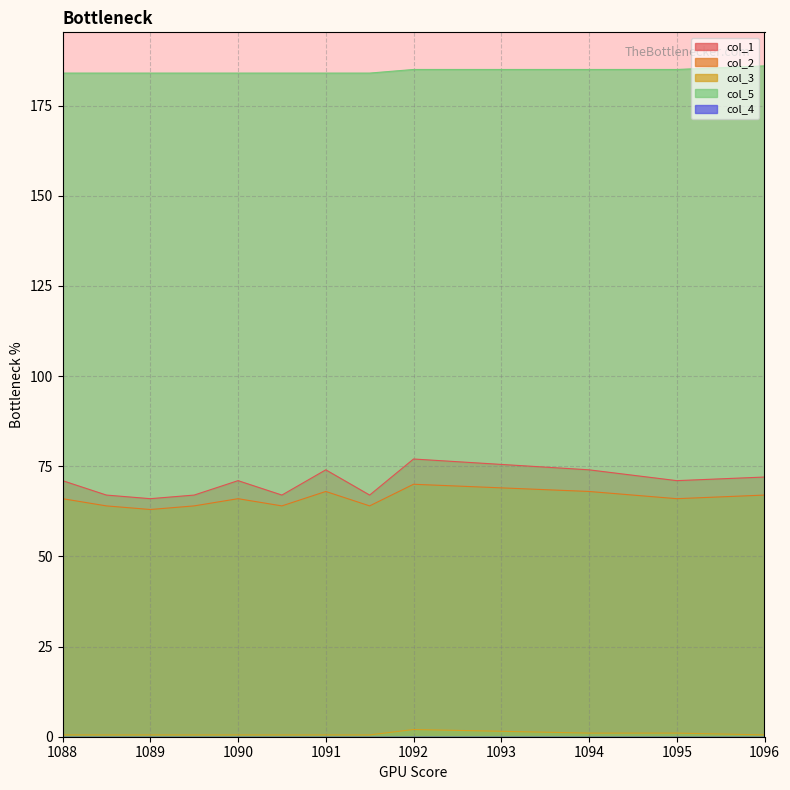

Count the number of data series in this chart.

5